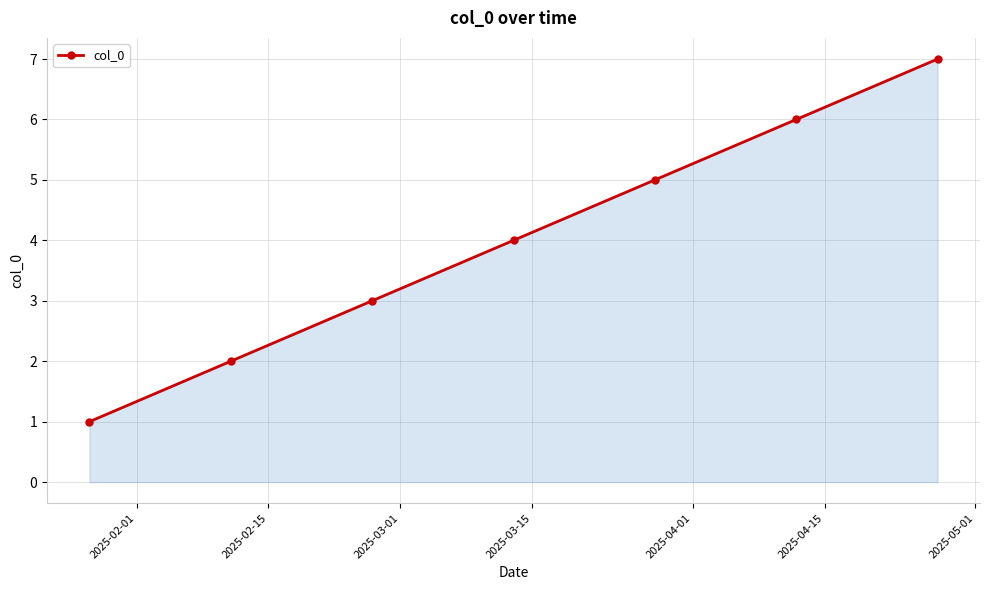

What is the maximum value shown in the chart?

7